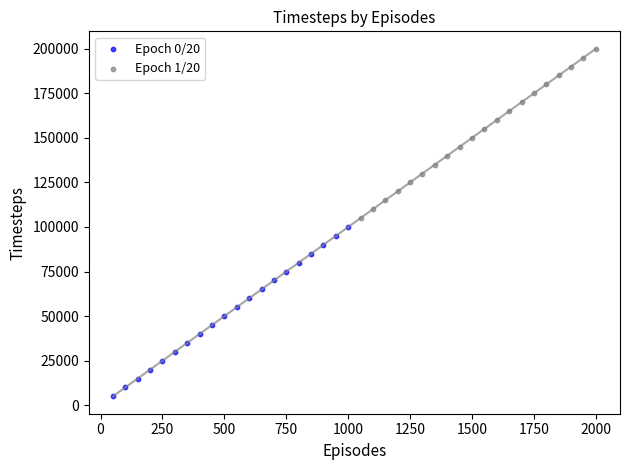

Which series reaches the minimum Y coordinate?

Epoch 0/20